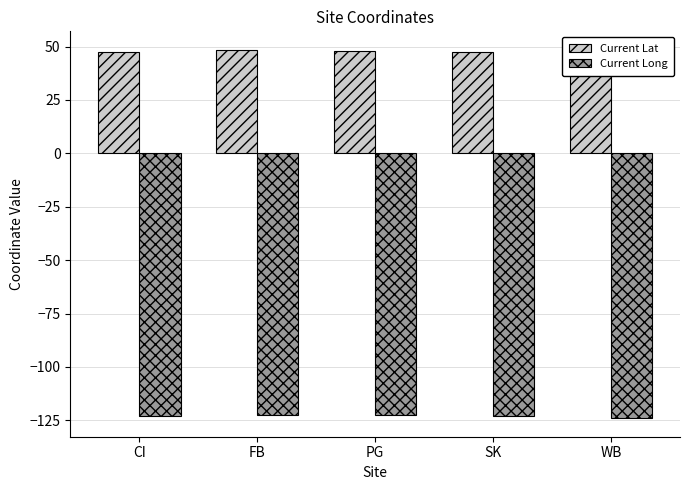

What position from the left is WB?

5